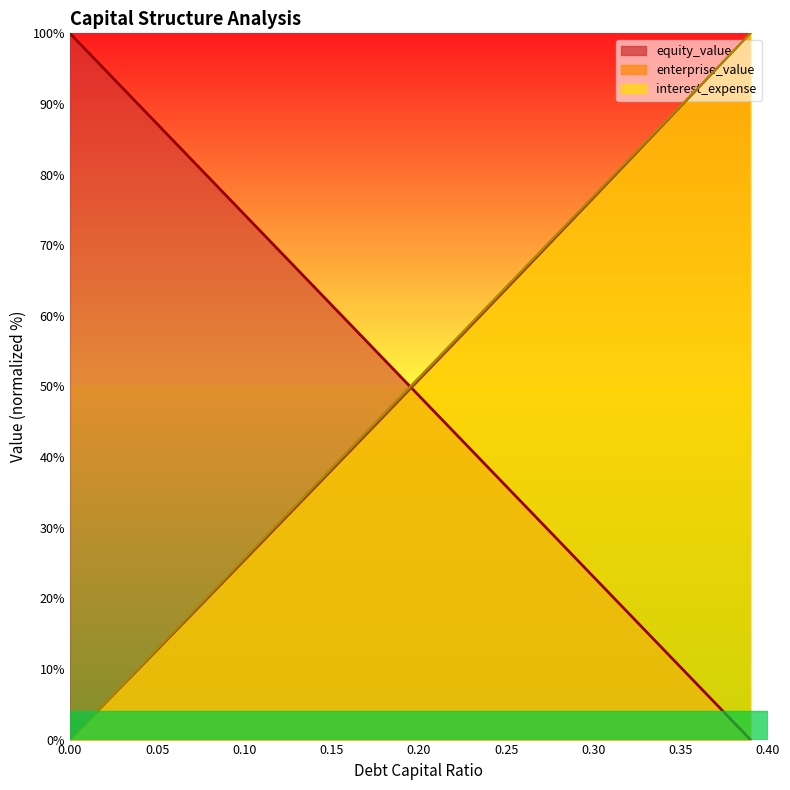

At which label does enterprise_value reach its peak?

0.39